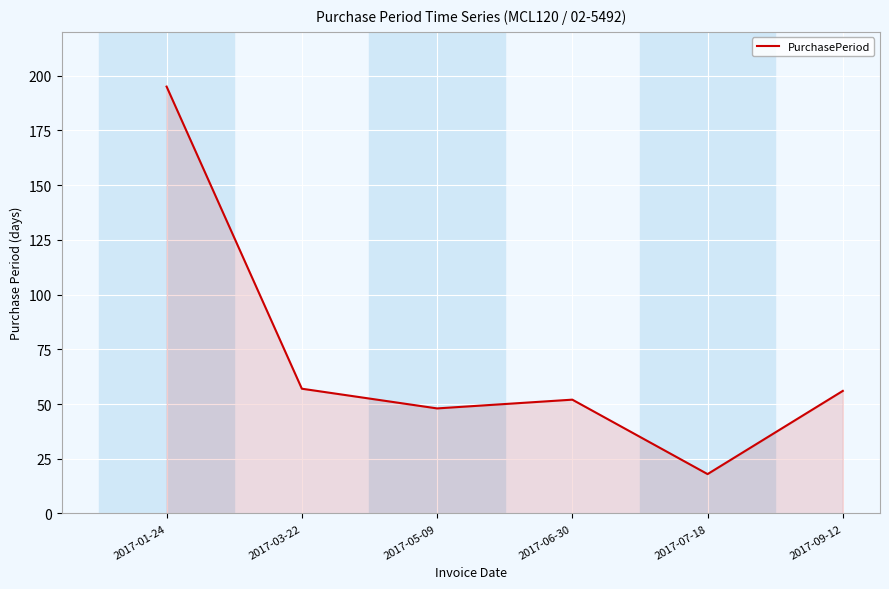

The value at 2017-06-30 is 74. True or false?

False